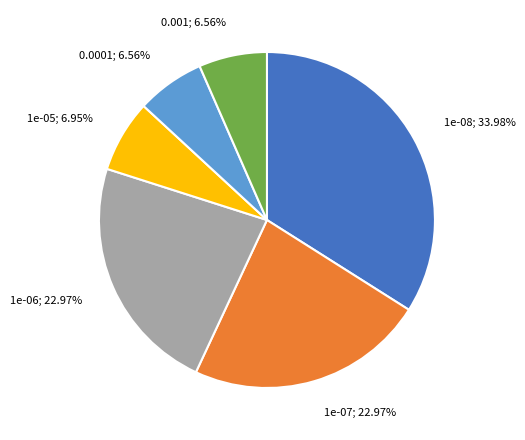

Is there a majority slice in this chart?

No